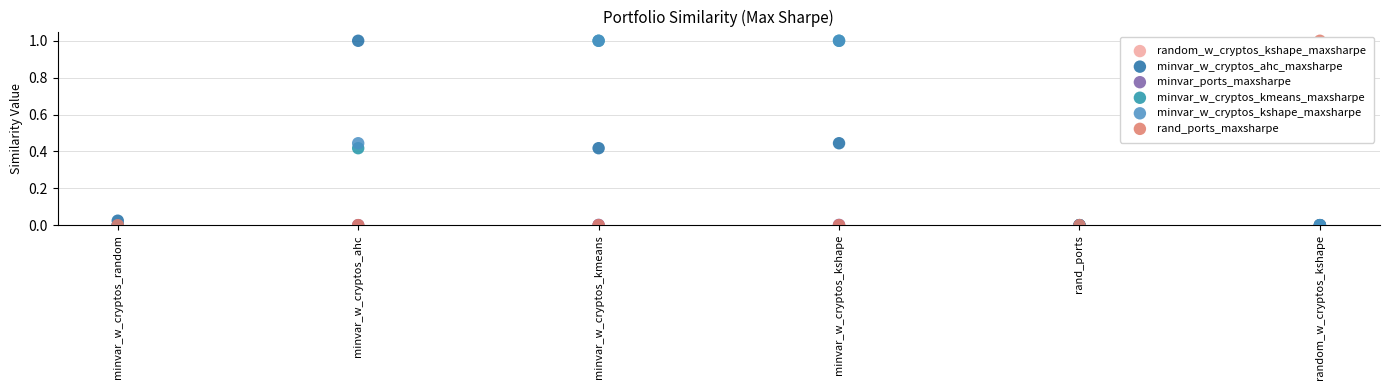

Is the value of rand_ports_maxsharpe at minvar_w_cryptos_ahc greater than the value of minvar_w_cryptos_ahc_maxsharpe at minvar_w_cryptos_kshape?

No